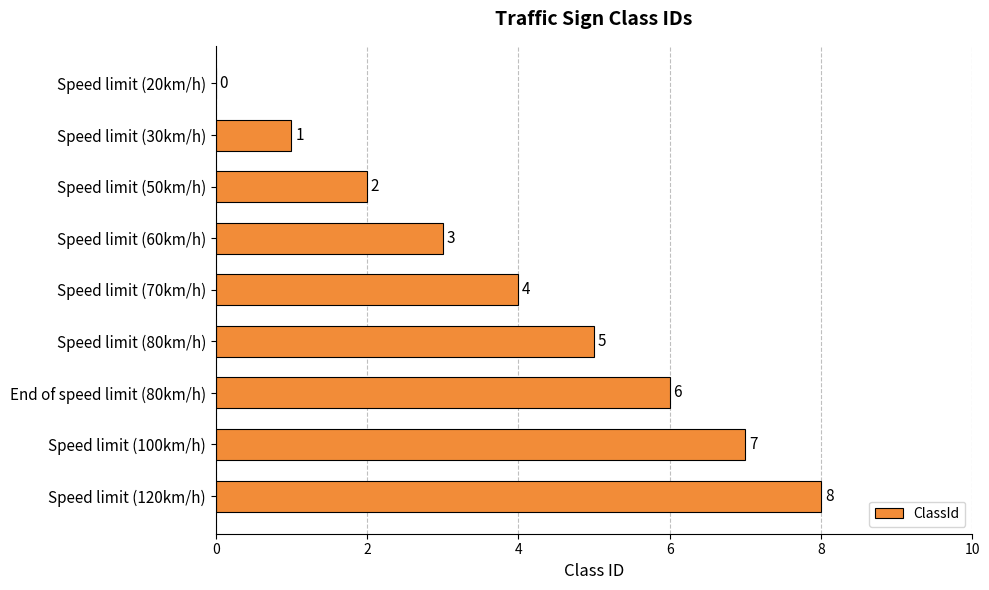

What is the change in value from Speed limit (60km/h) to End of speed limit (80km/h)?

+3